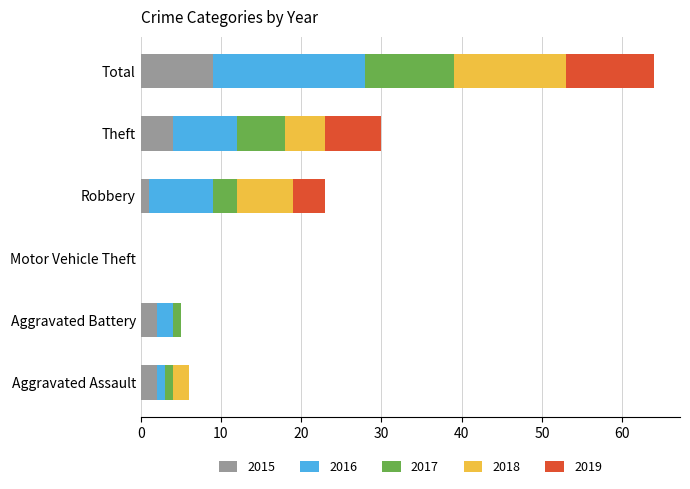

Is it true that 2015 equals 2 at Aggravated Battery?

True